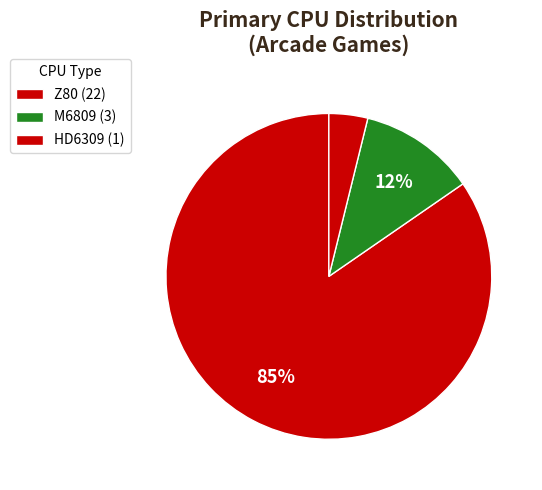

Which category has the biggest portion of the pie?

Z80